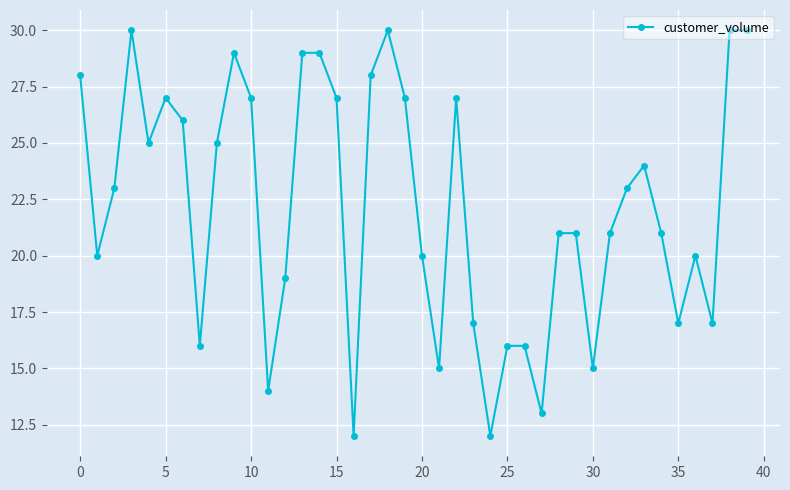

How many data points are less than 23?

20